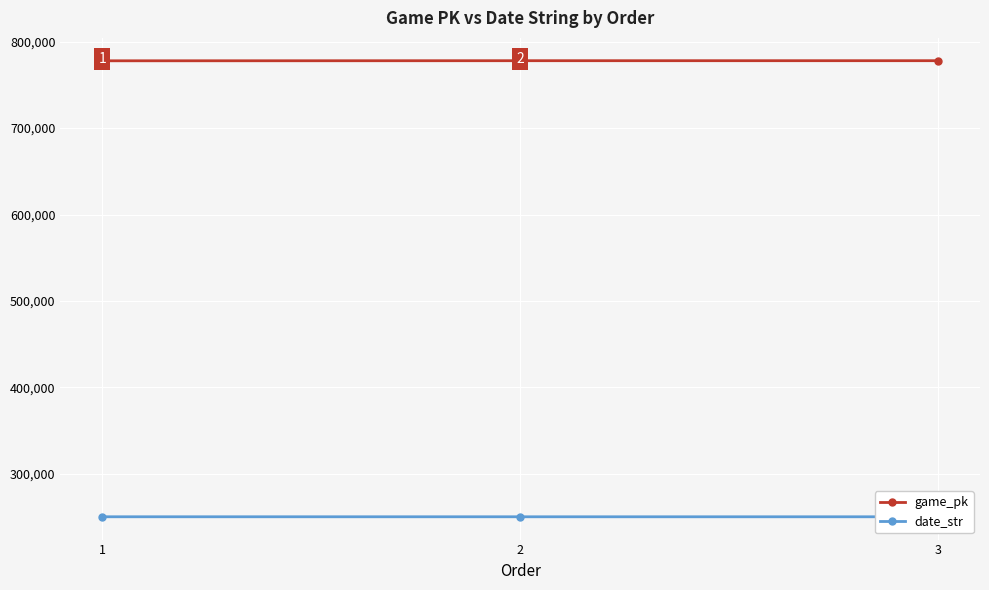

Rank the categories by date_str value from lowest to highest.

3, 2, 1